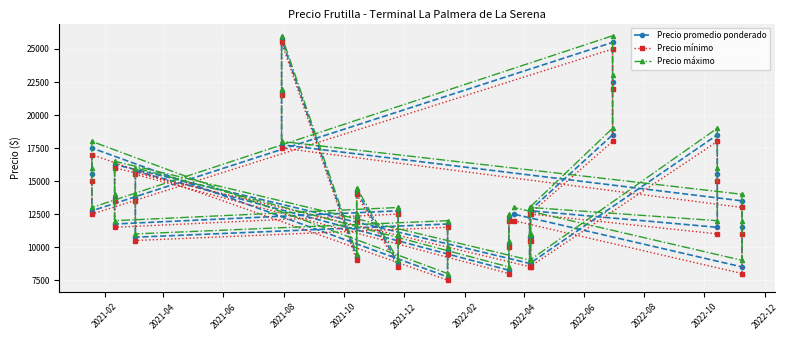

True or false: Precio mínimo and Precio máximo intersect in this chart.

False